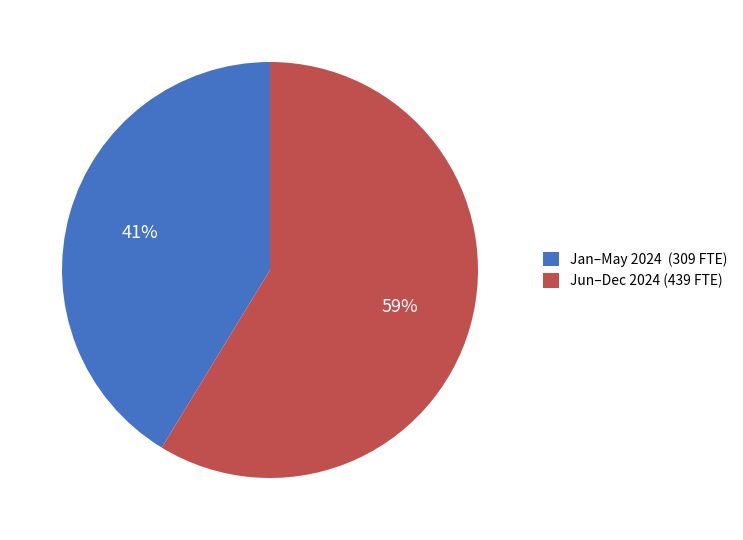

True or false: Jun–Dec 2024 (439 FTE) accounts for 71% of the total.

False